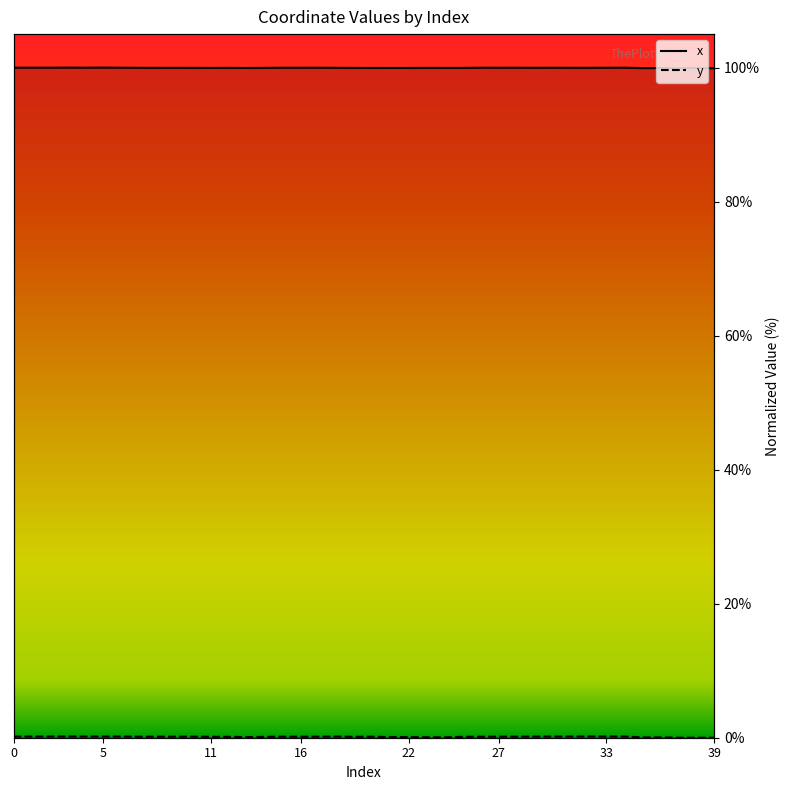

In x, how many points are higher than both neighbors (excluding endpoints)?

15